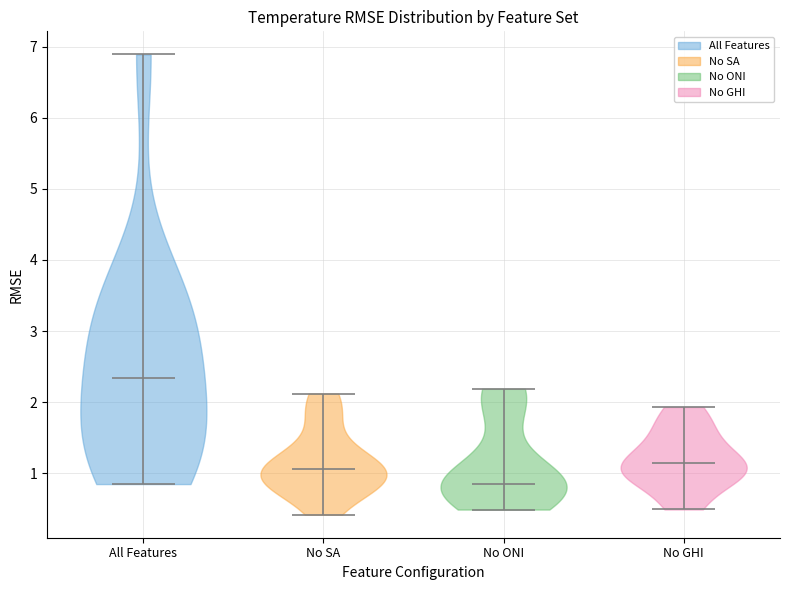

Which violin has the lowest median line?

No ONI